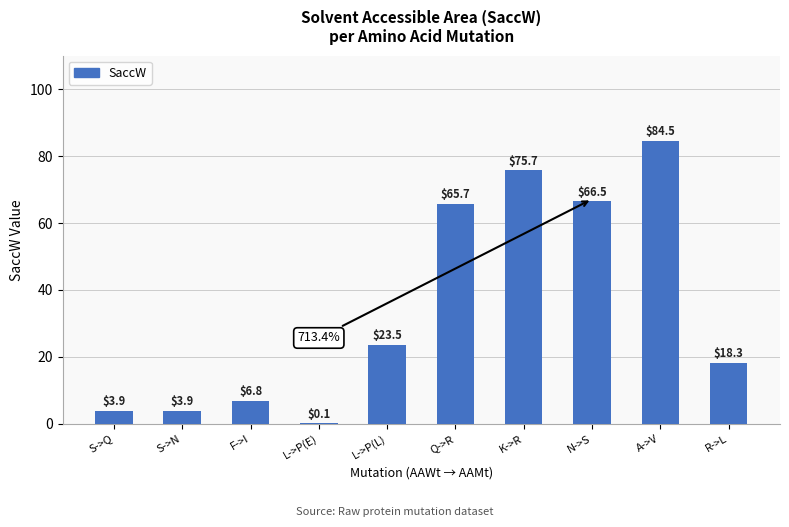

What is the greatest value displayed?

84.5